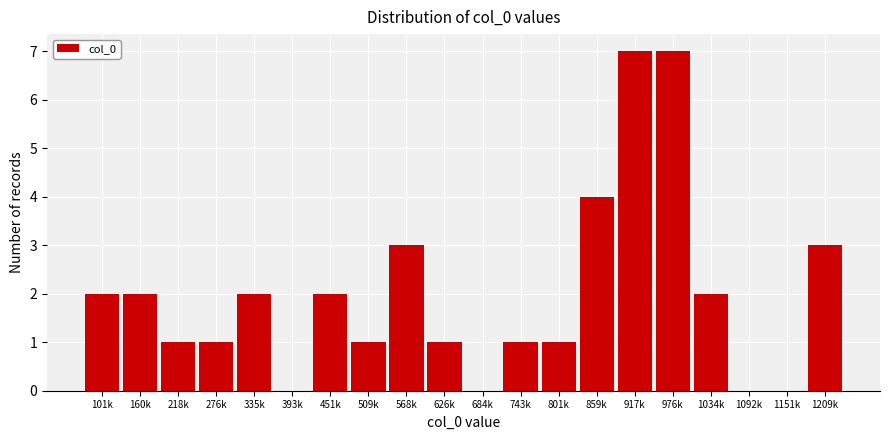

Reading right to left, list all the values displayed in this chart.

1209k=3	1151k=0	1092k=0	1034k=2	976k=7	917k=7	859k=4	801k=1	743k=1	684k=0	626k=1	568k=3	509k=1	451k=2	393k=0	335k=2	276k=1	218k=1	160k=2	101k=2